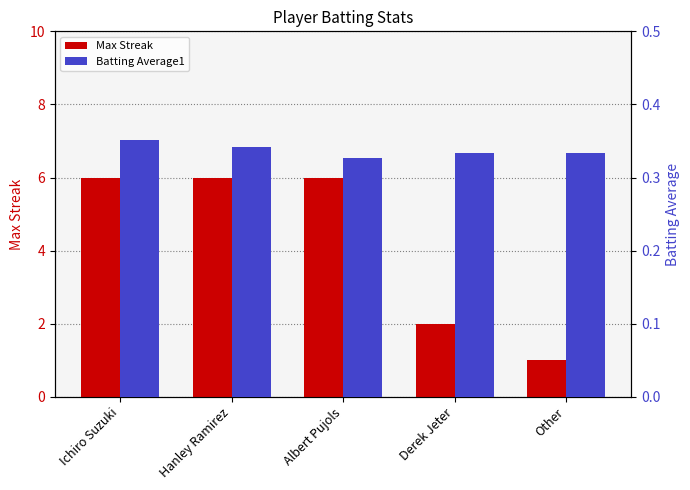

Is it true that Max Streak equals 6.0 at Albert Pujols?

True